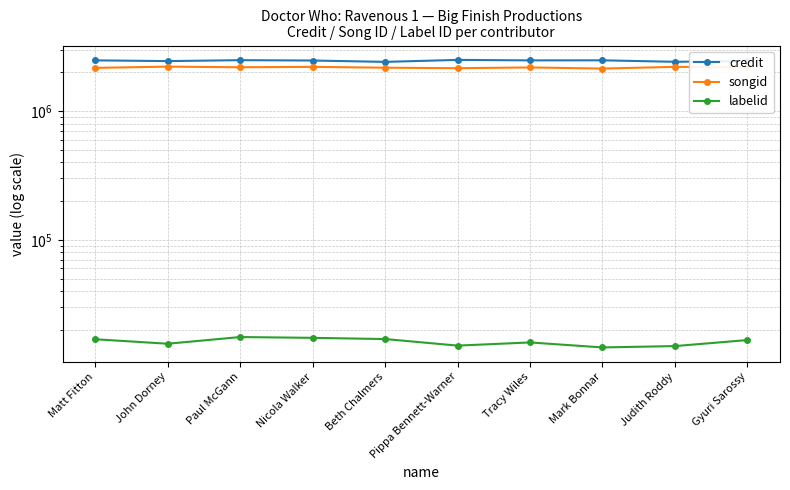

What is the average value of the labelid series?

16187.7